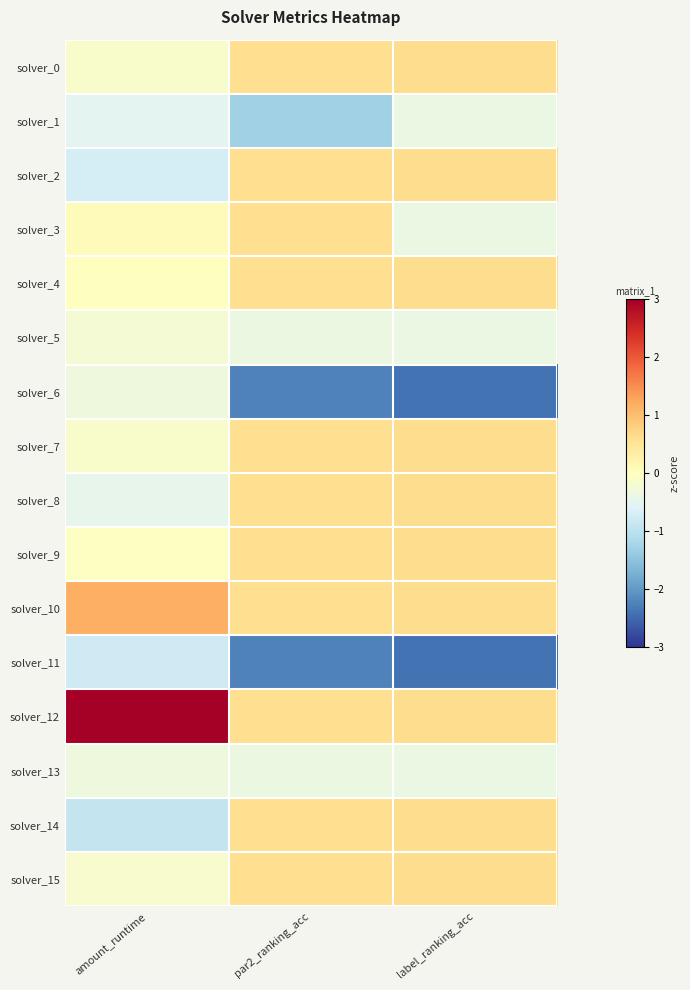

Which series has the largest total across all categories?

solver_12